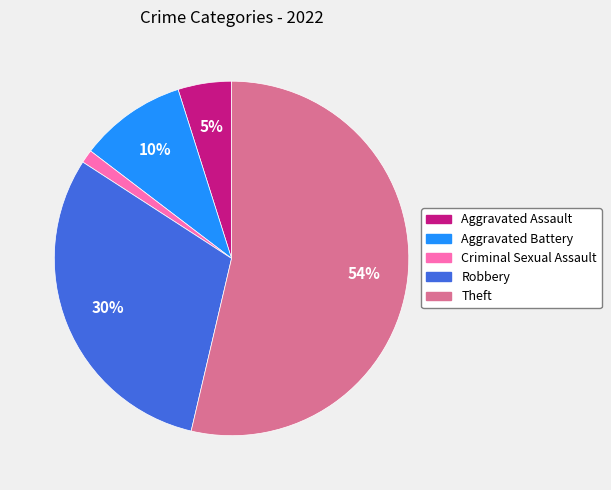

What is the smallest slice in the pie chart?

Criminal Sexual Assault